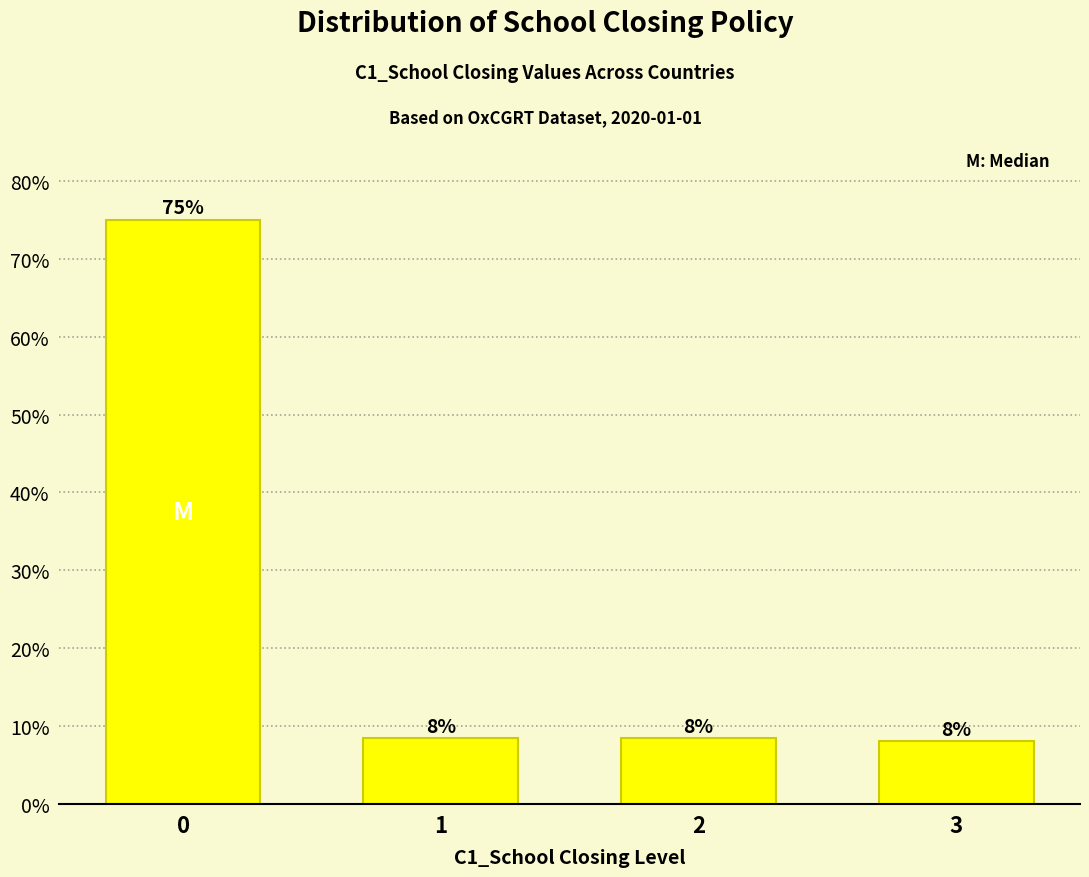

The value at 0 is 75.0. True or false?

True